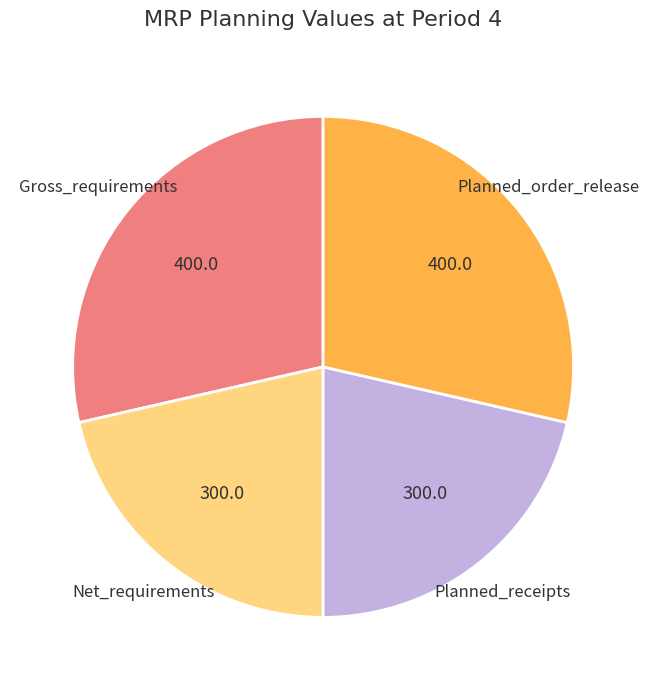

Is it true that Net_requirements is 21% of the pie?

True